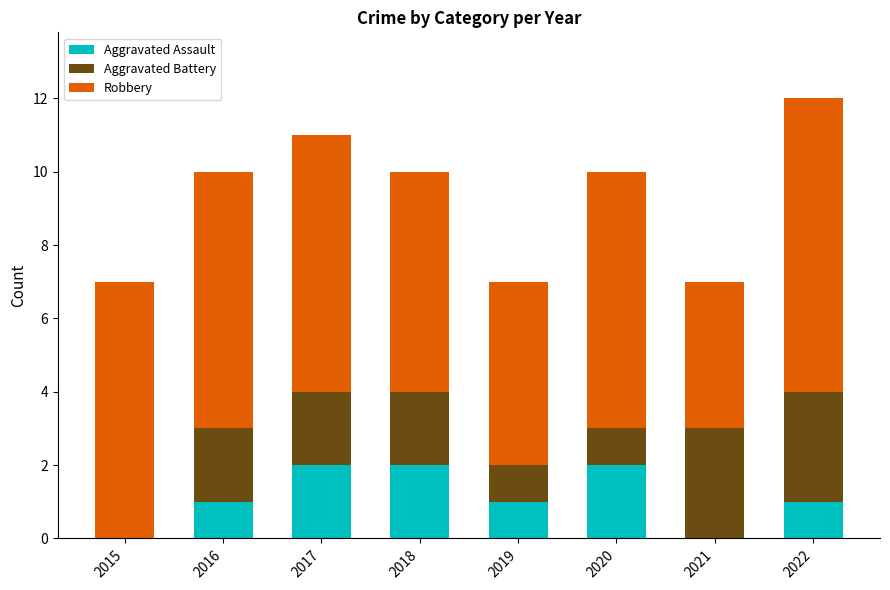

How many data points does each series have?

8